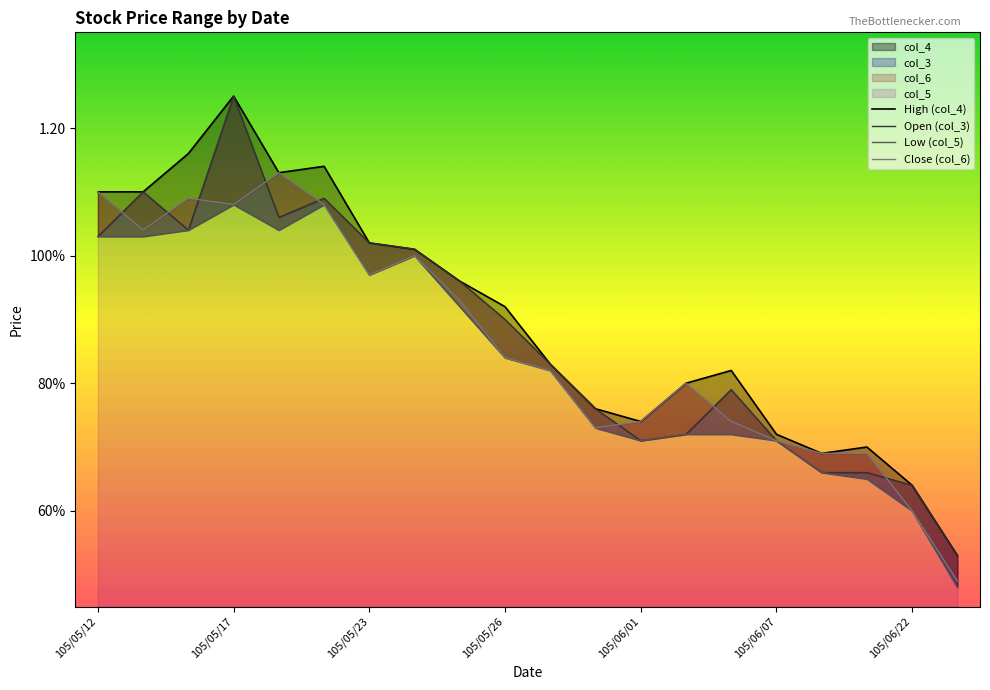

What is the sum of all Low (col_5) values?

16.8